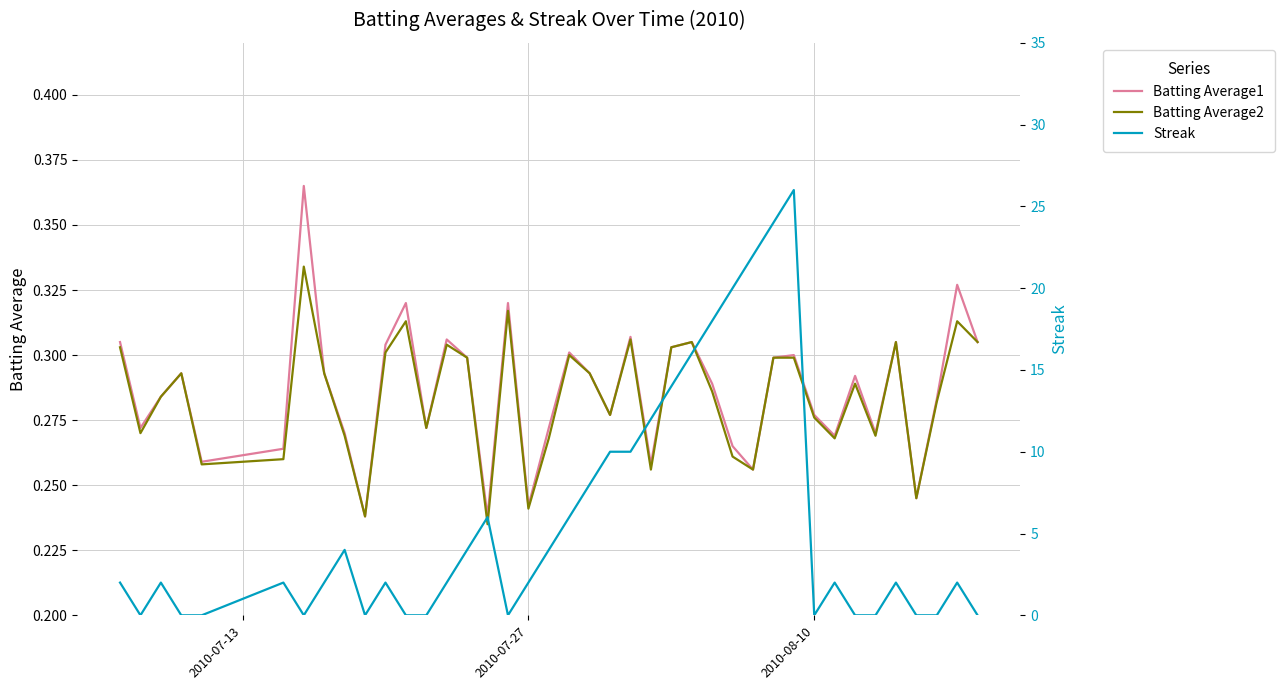

Which series has the largest range (max minus min)?

Streak